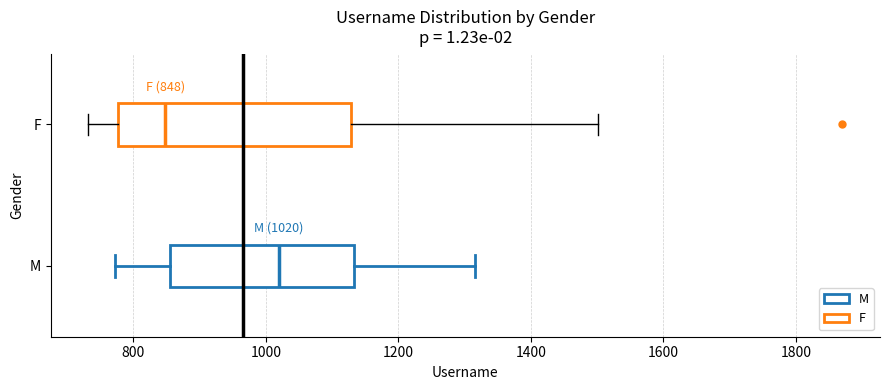

Which box has the furthest to the right median line?

M